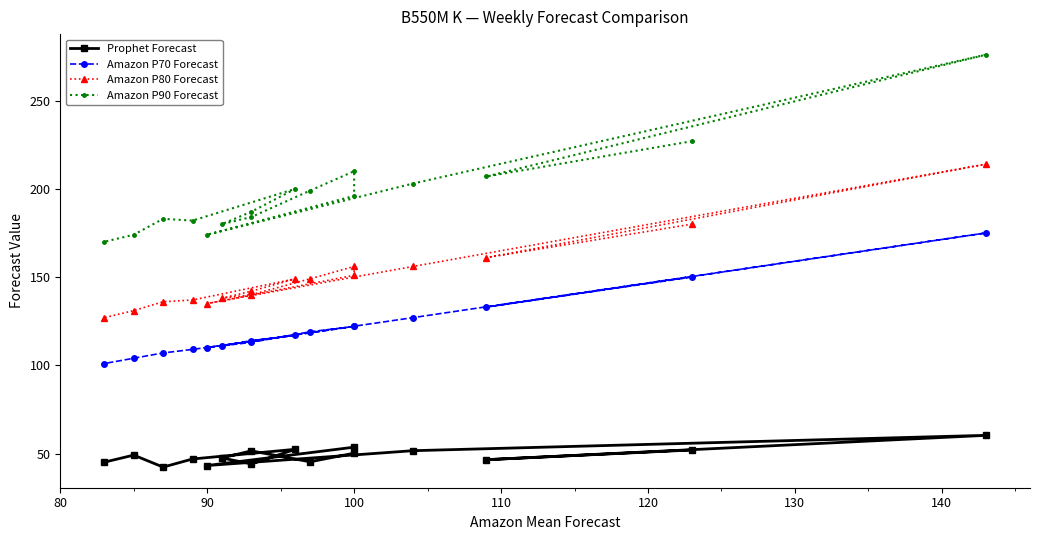

Reading right to left, what are all the values shown in this chart?

Prophet Forecast: 45.1	49.1	42.3	46.9	52.4	44.1	47.5	51.5	45.3	50.2	53.6	43.2	51.6	60.3	46.5	52.0
Amazon P70 Forecast: 101.0	104.0	107.0	109.0	117.0	114.0	111.0	113.0	119.0	122.0	122.0	110.0	127.0	175.0	133.0	150.0
Amazon P80 Forecast: 127.0	131.0	136.0	137.0	149.0	142.0	138.0	140.0	149.0	156.0	151.0	135.0	156.0	214.0	161.0	180.0
Amazon P90 Forecast: 170.0	174.0	183.0	182.0	200.0	187.0	180.0	184.0	199.0	210.0	196.0	174.0	203.0	276.0	207.0	227.0